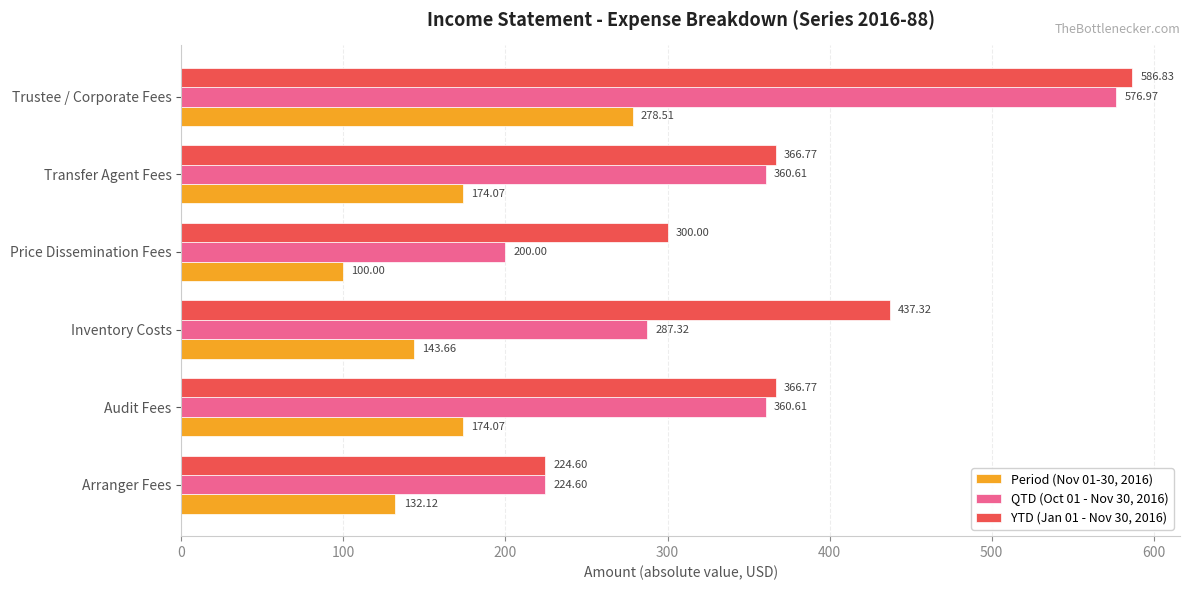

At which label is YTD (Jan 01 - Nov 30, 2016) closest to 405?

Inventory Costs